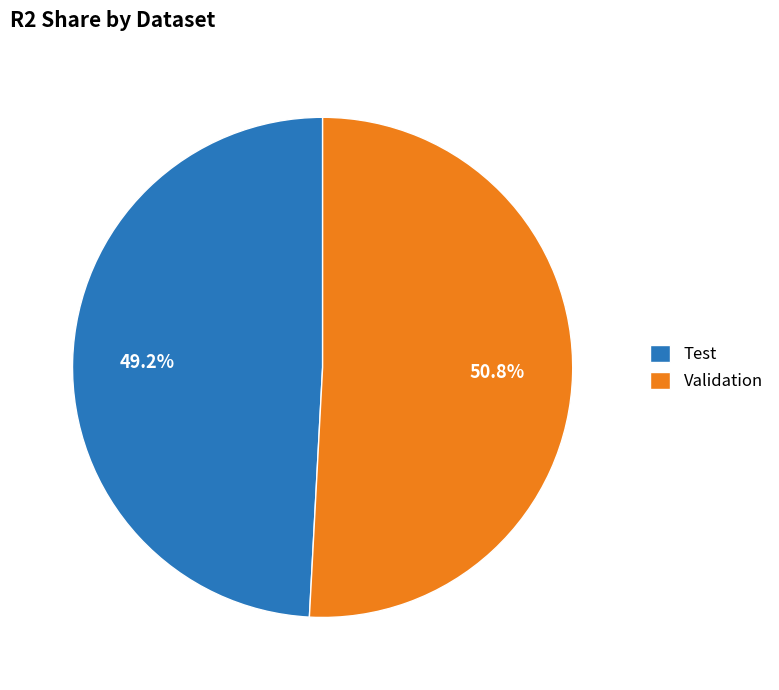

To the nearest percent, what percentage of the pie is Validation?

51%